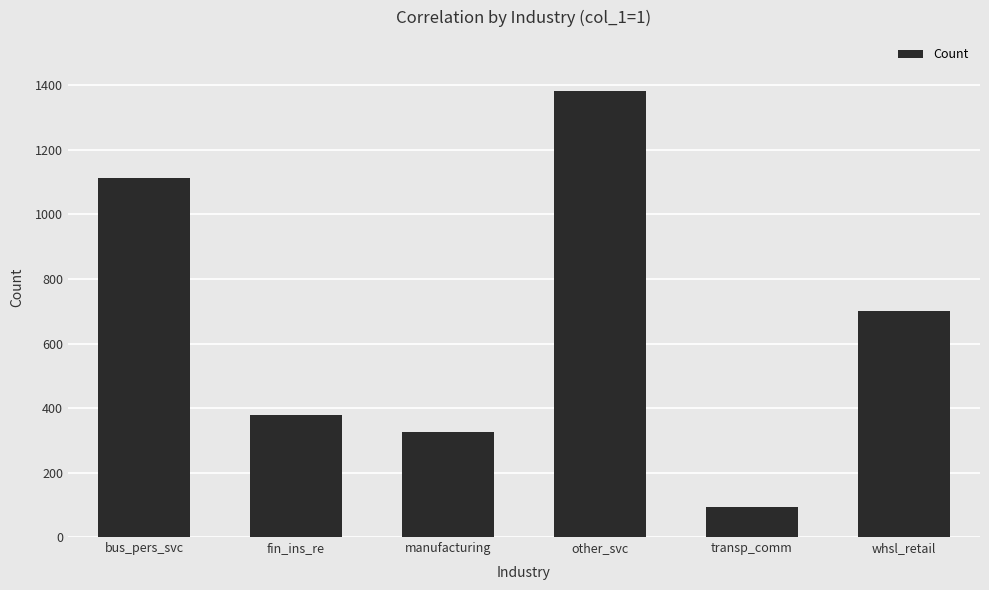

What is the greatest value displayed?

1383